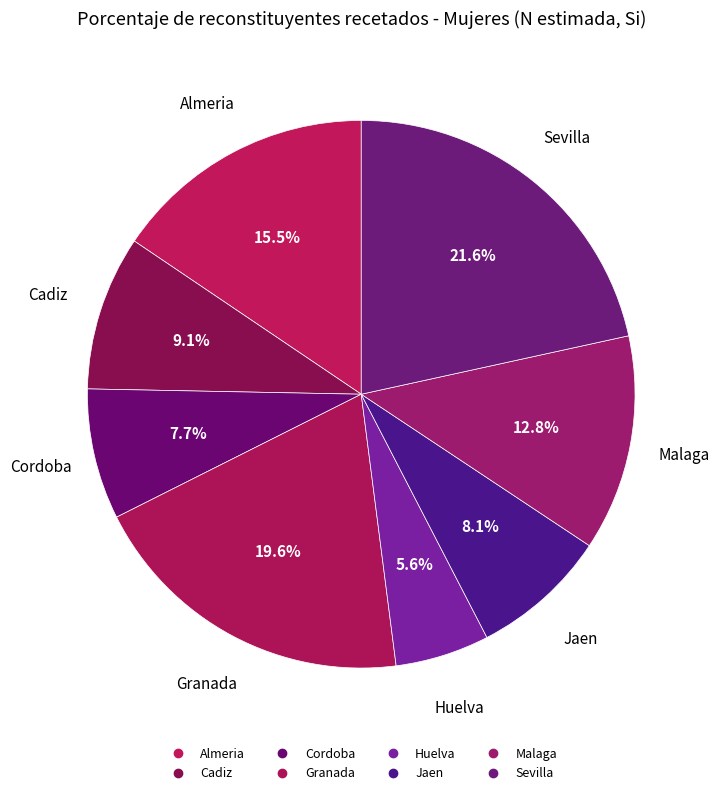

Is there a majority slice in this chart?

No